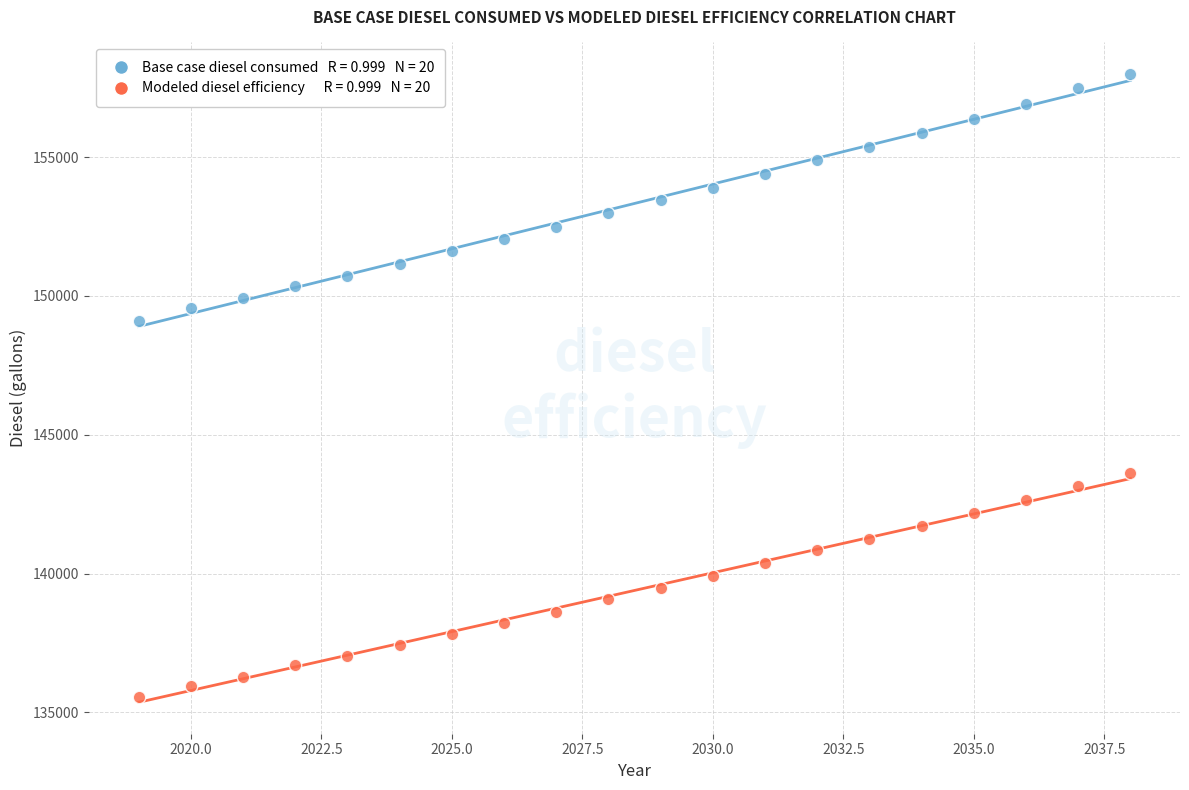

Across all series, what Y value is closest to 146778?

149112.8